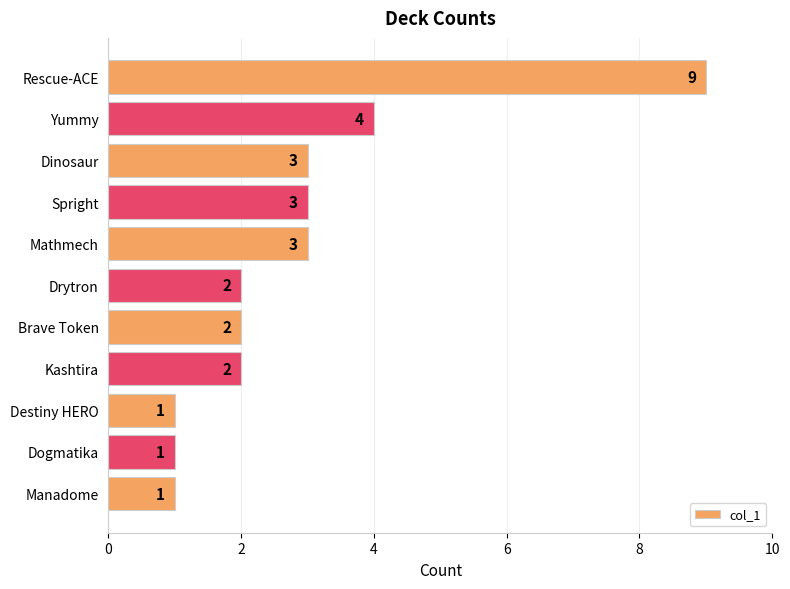

How many values are between 1 and 3?

9